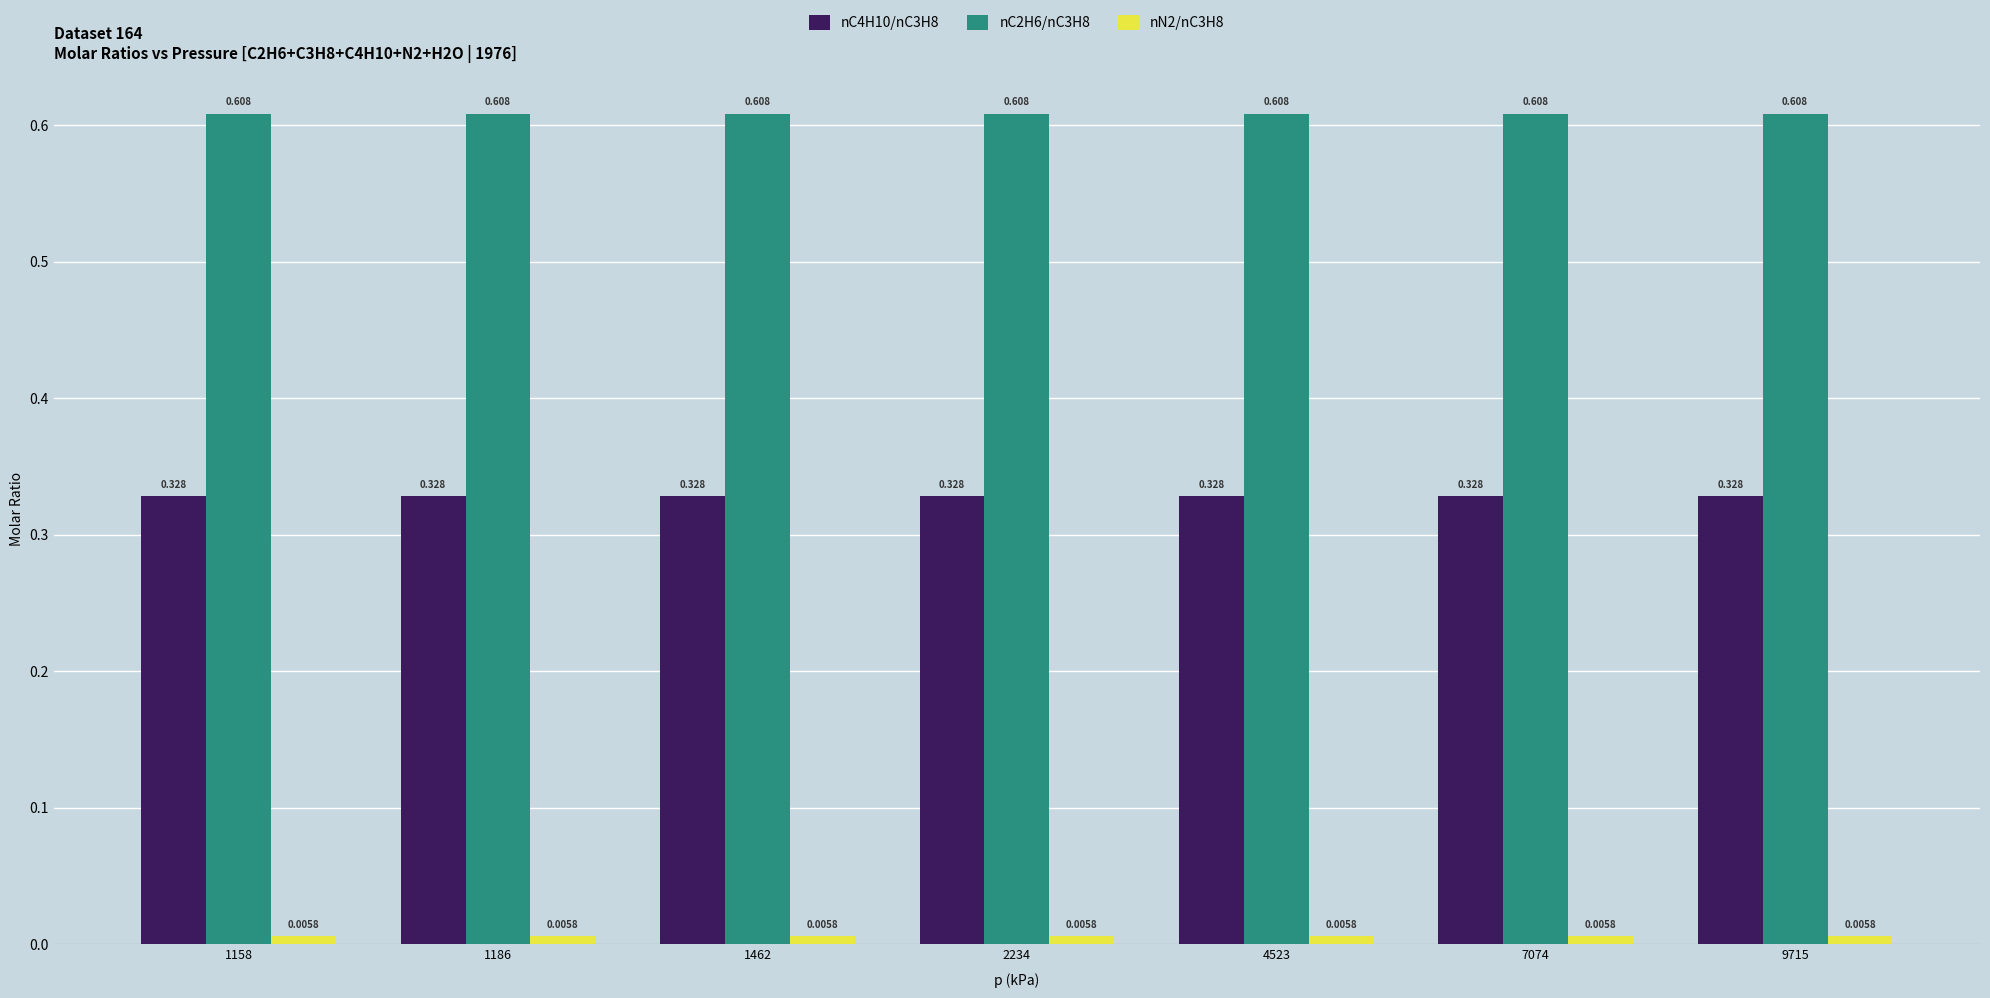

What is the total value across all series at 1462?

0.9